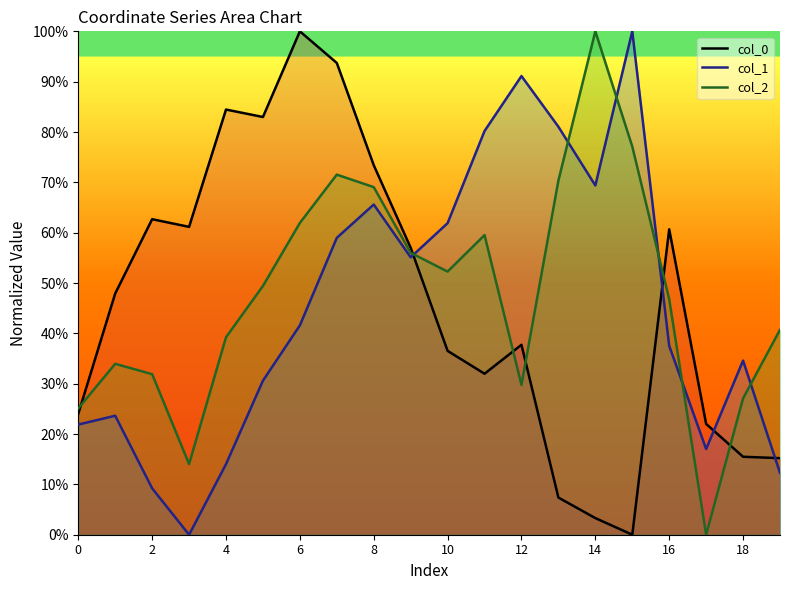

Reading left to right, what are all the values shown in this chart?

col_0_line: 0.2	0.5	0.6	0.6	0.8	0.8	1.0	0.9	0.7	0.6	0.4	0.3	0.4	0.1	0.0	0.0	0.6	0.2	0.2	0.2
col_1_line: 0.2	0.2	0.1	0.0	0.1	0.3	0.4	0.6	0.7	0.6	0.6	0.8	0.9	0.8	0.7	1.0	0.4	0.2	0.3	0.1
col_2_line: 0.3	0.3	0.3	0.1	0.4	0.5	0.6	0.7	0.7	0.6	0.5	0.6	0.3	0.7	1.0	0.8	0.5	0.0	0.3	0.4